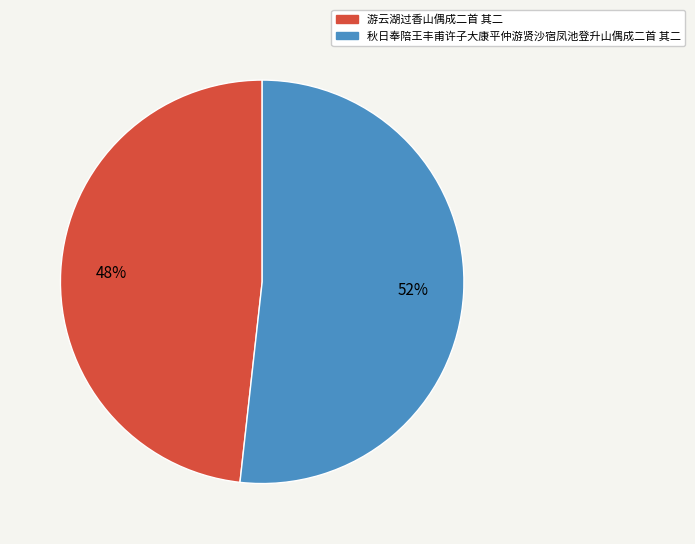

What is the largest slice in the pie chart?

秋日奉陪王丰甫许子大康平仲游贤沙宿凤池登升山偶成二首 其二